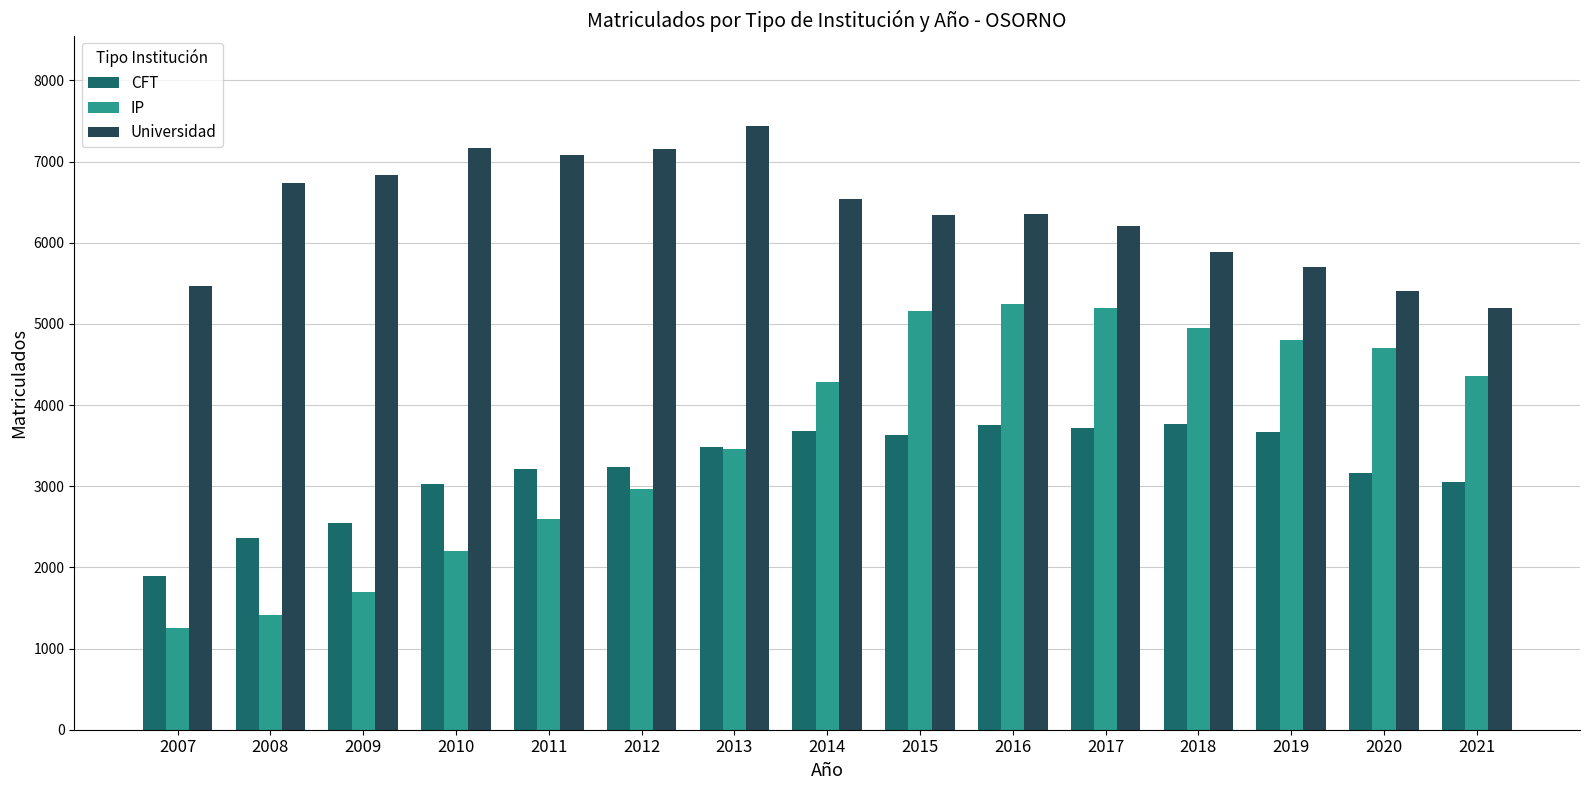

Is it true that CFT equals 1013 at 2011?

False